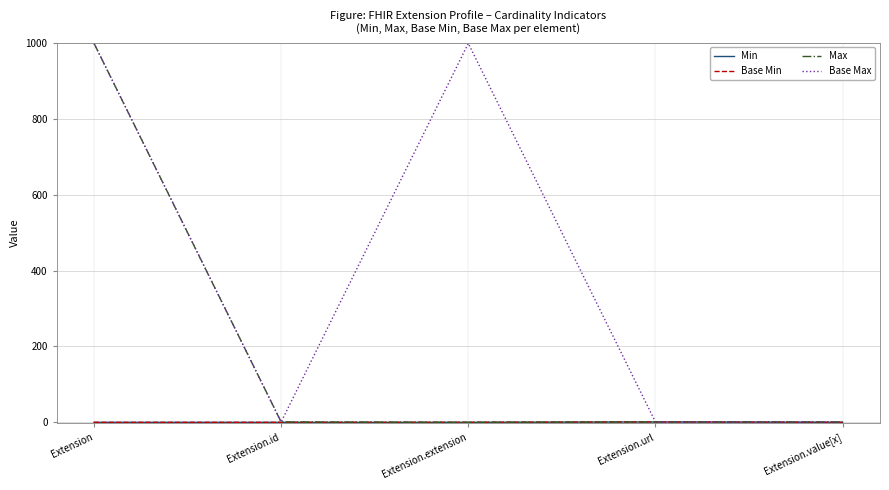

Is this an area chart (filled region under the line)?

No